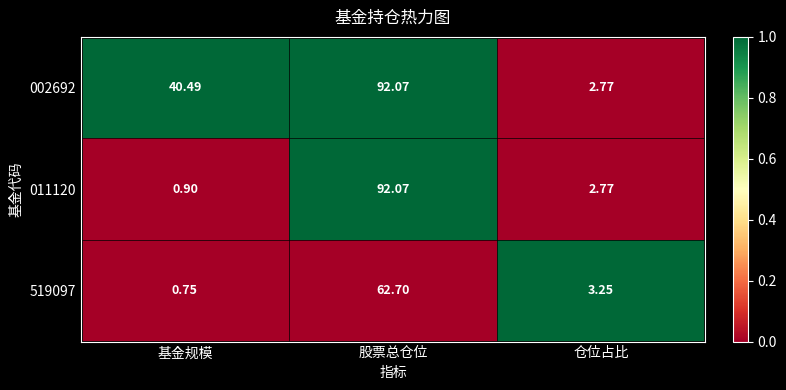

Is the value of 011120 at 仓位占比 greater than the value of 519097 at 仓位占比?

No